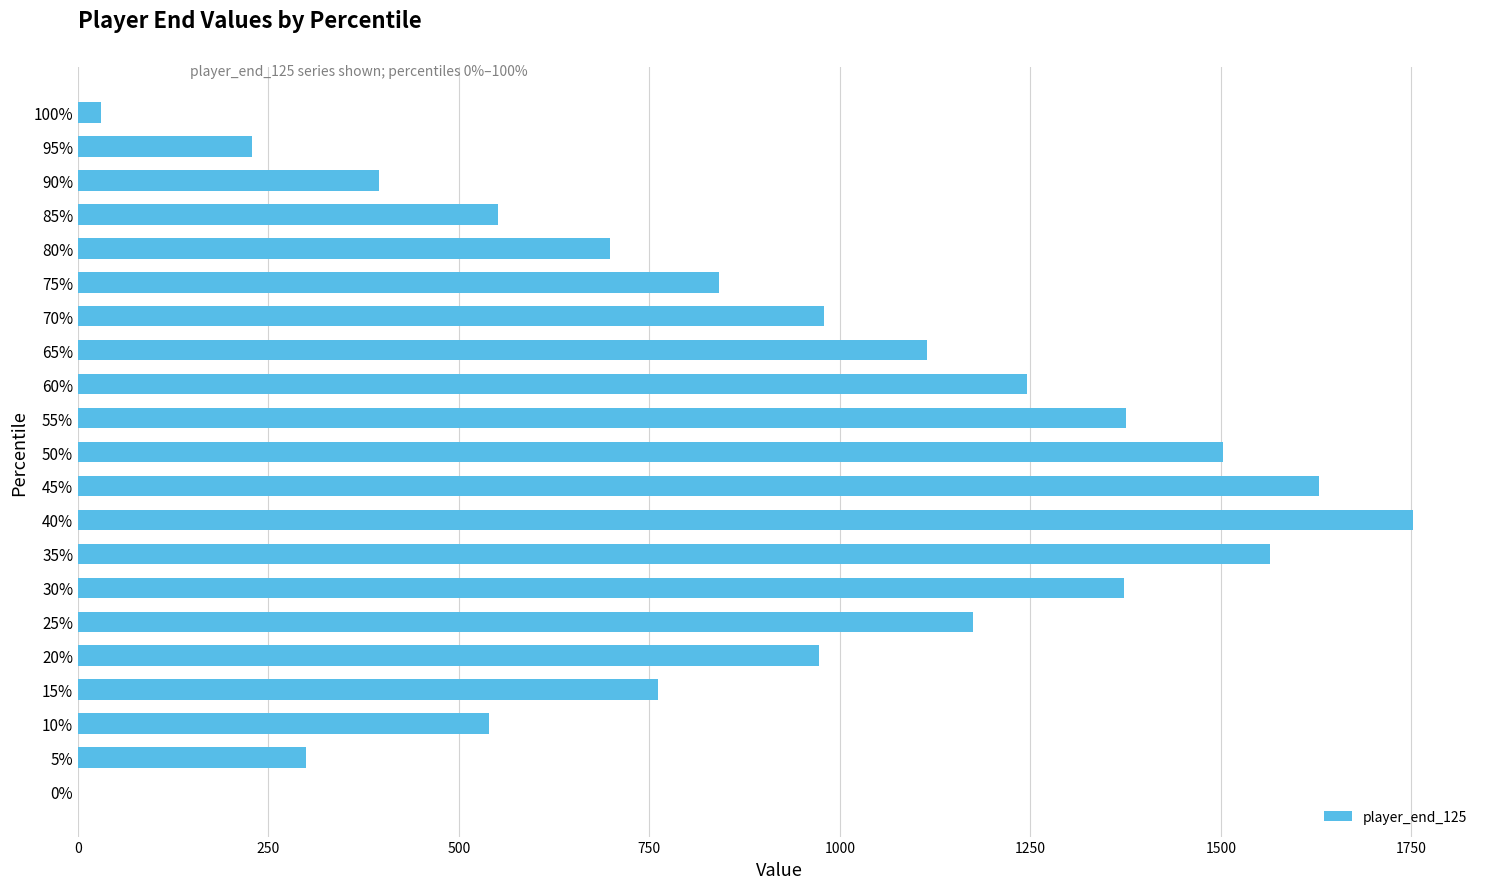

Which category has the highest value across all series?

40%